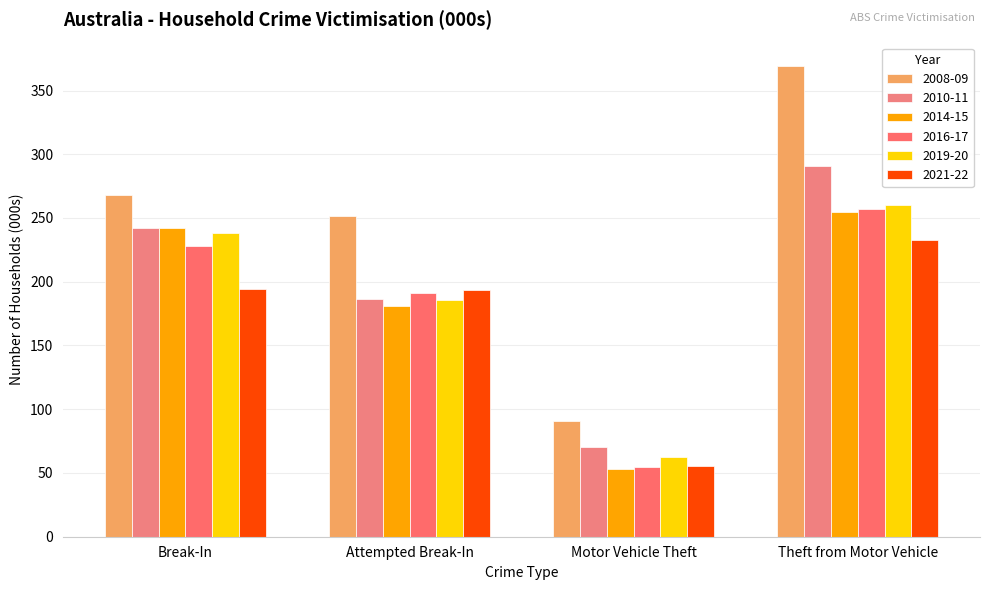

How many data points in 2008-09 are above 267?

2